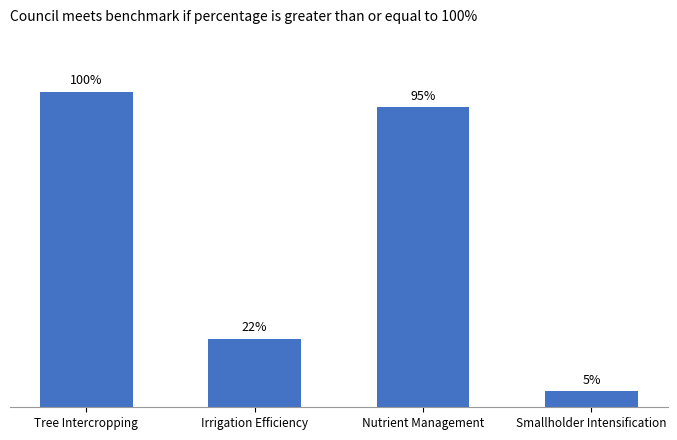

List the labels in order of value, largest first.

Tree Intercropping, Nutrient Management, Irrigation Efficiency, Smallholder Intensification